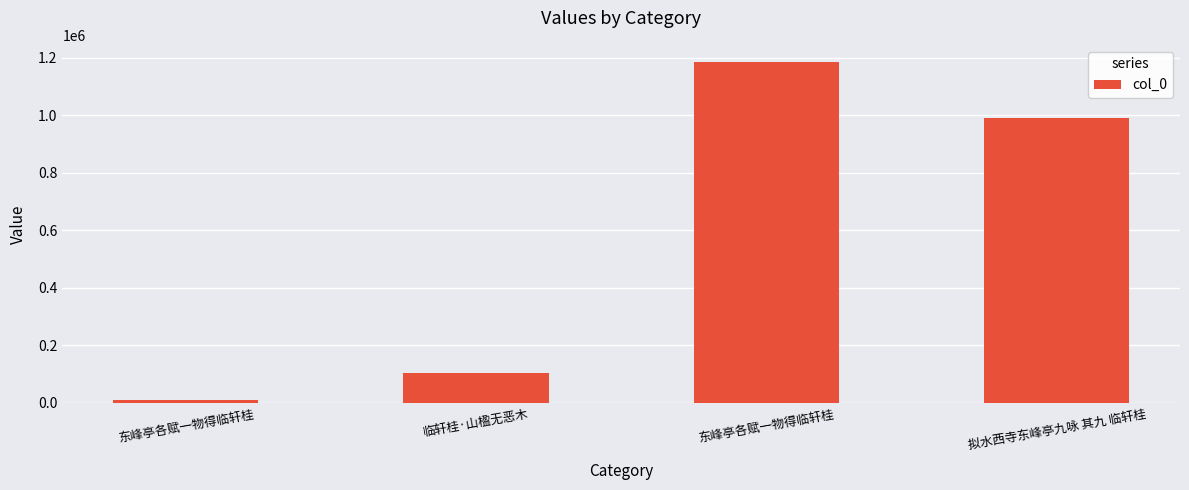

The chart shows a value of 14735 at 东峰亭各赋一物得临轩桂. True or false?

False